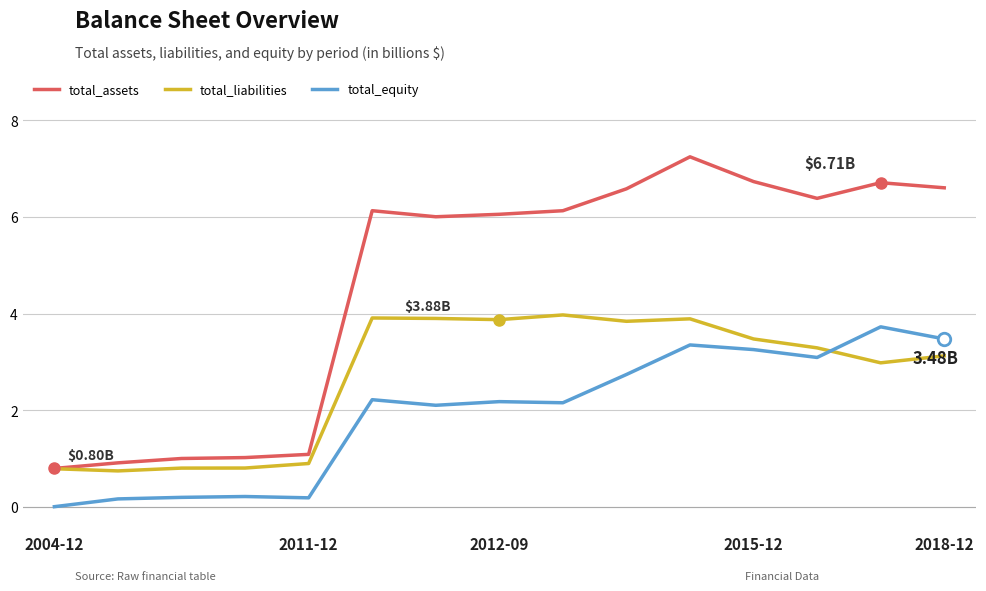

What are all the series names shown in the legend?

total_assets, total_liabilities, total_equity